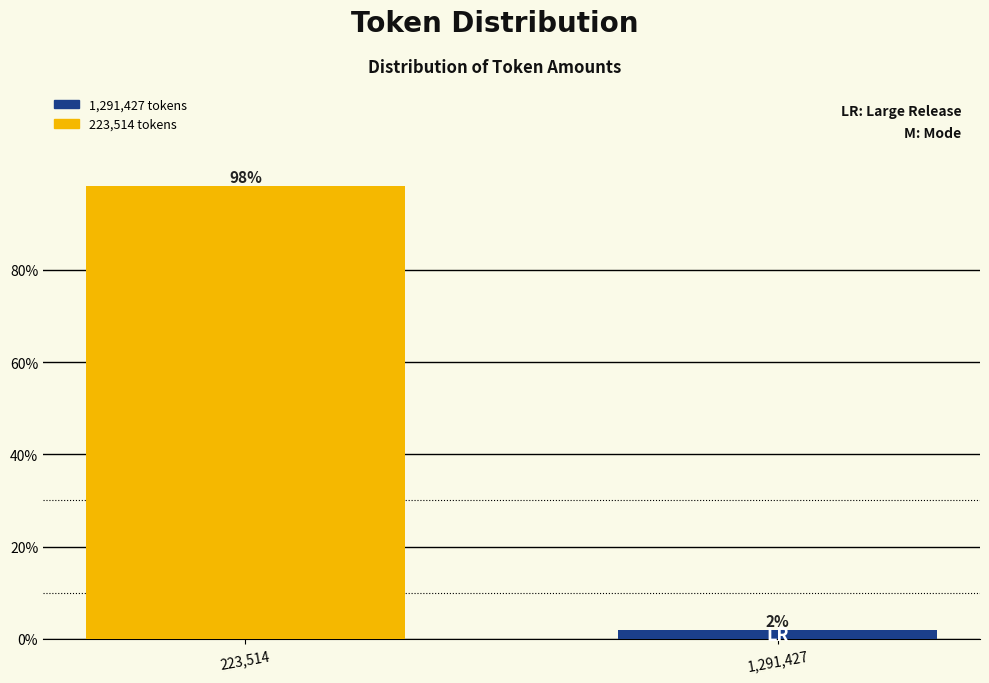

The value at 223,514 is 24.5. True or false?

False